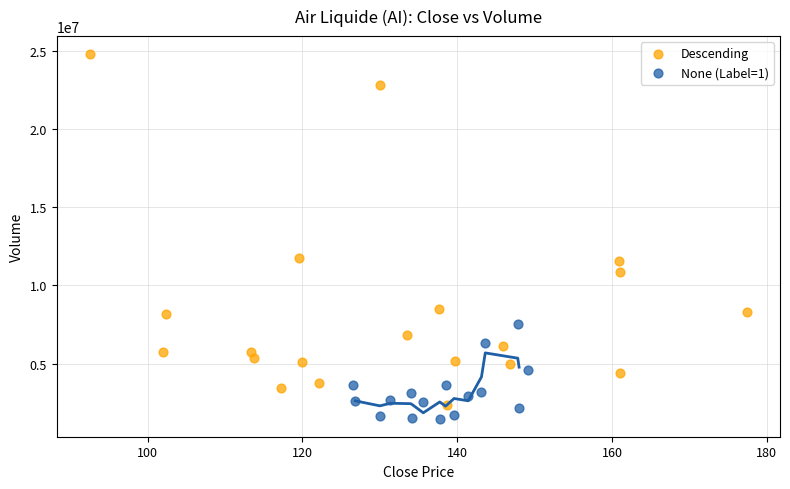

Which series contains the highest Y value?

Descending